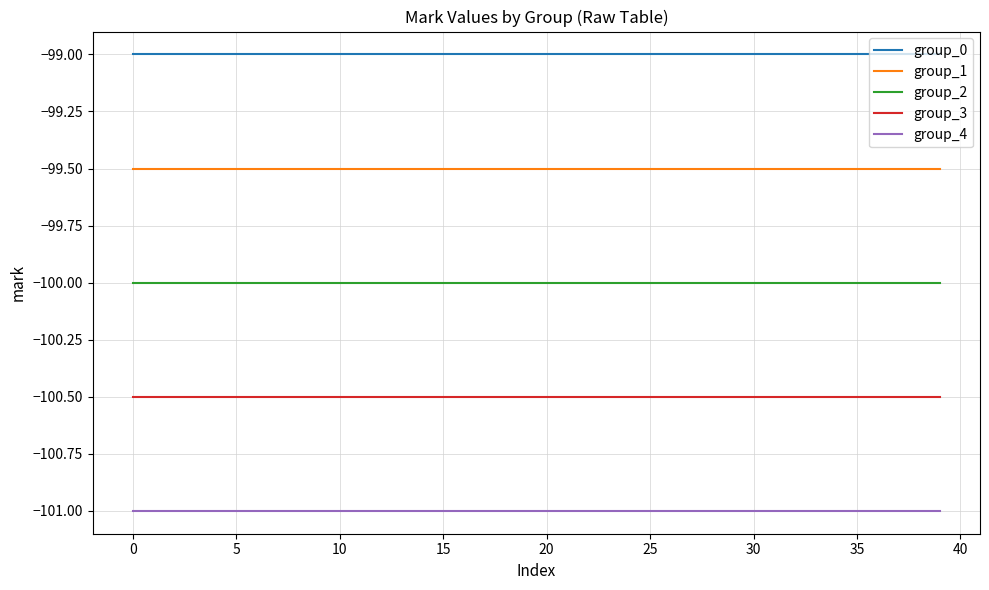

Rank the series by their maximum value, from highest to lowest.

group_0, group_1, group_2, group_3, group_4